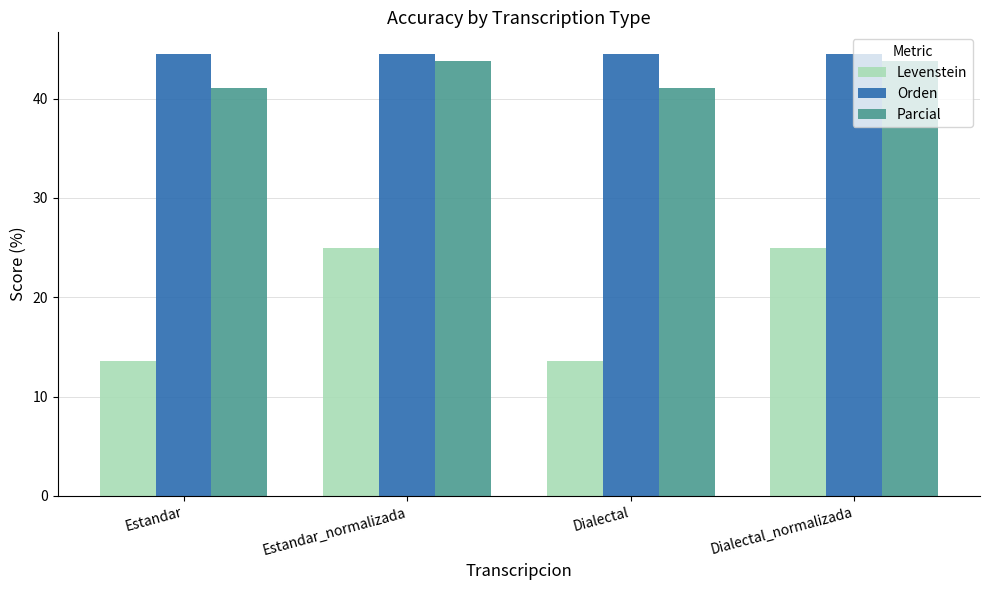

Are the bars horizontal?

No